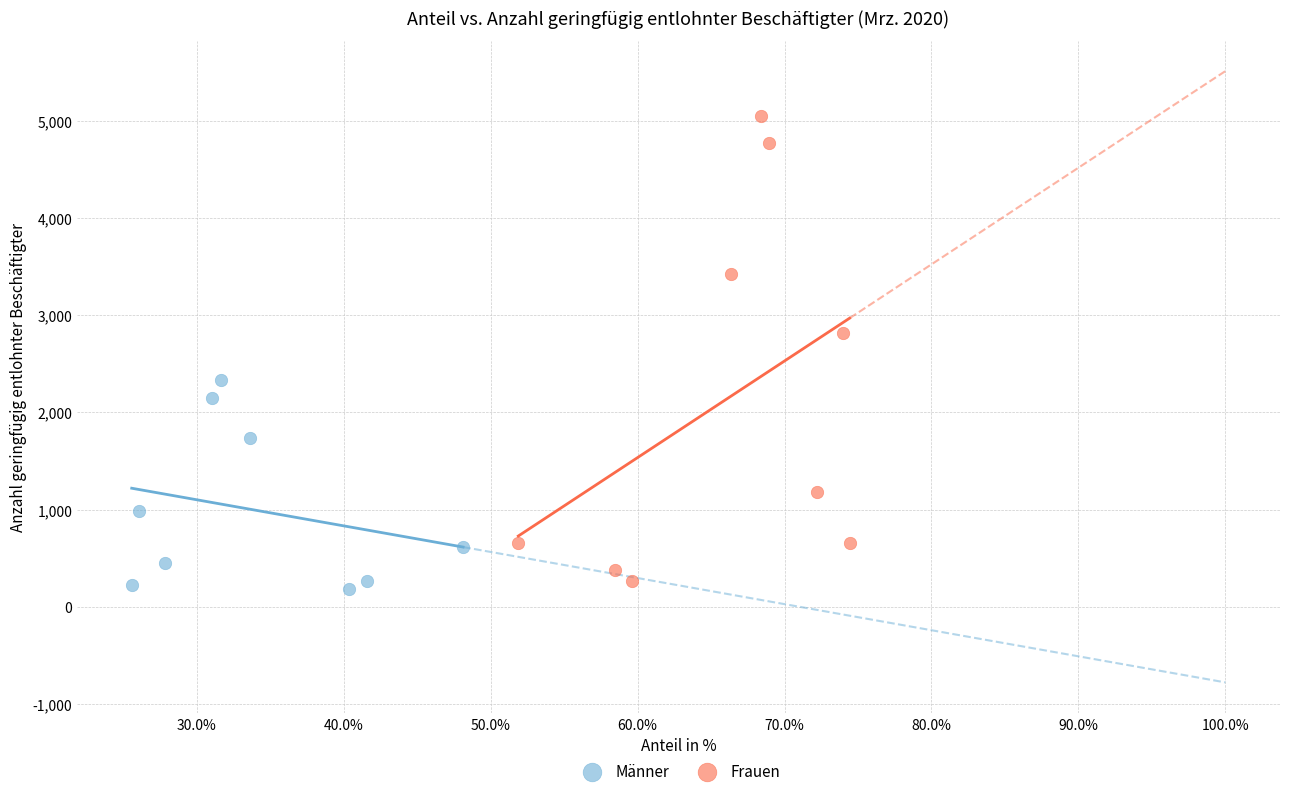

Which series has the largest Y range (max minus min)?

Frauen